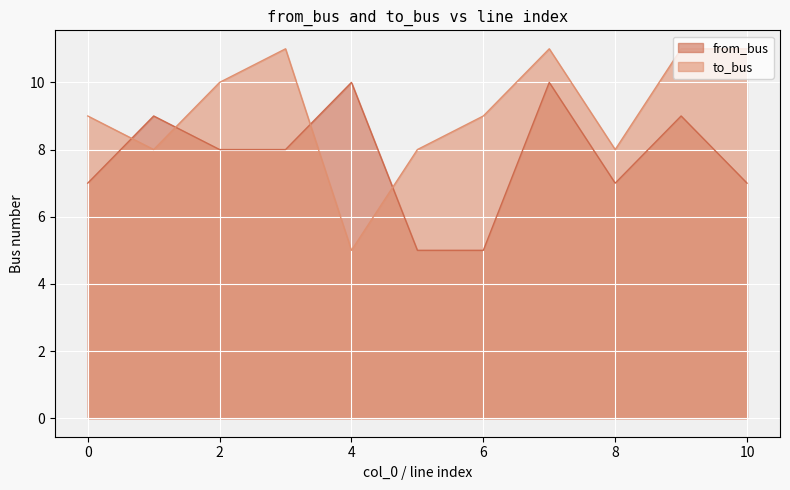

At which label does from_bus reach its peak?

4